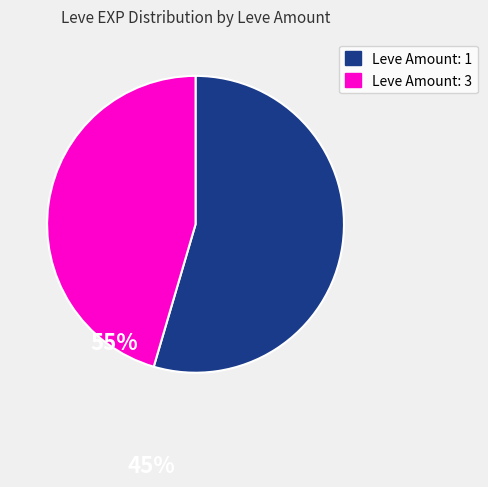

How many slices are in this pie chart?

2